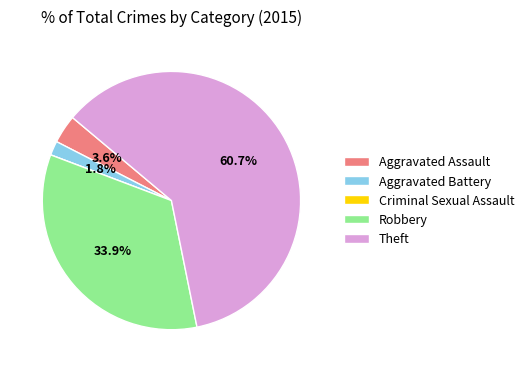

What is the majority slice?

Theft